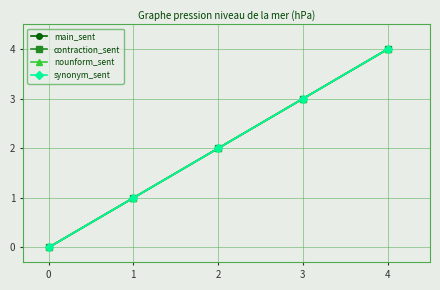

Does the chart have visible grid lines?

Yes